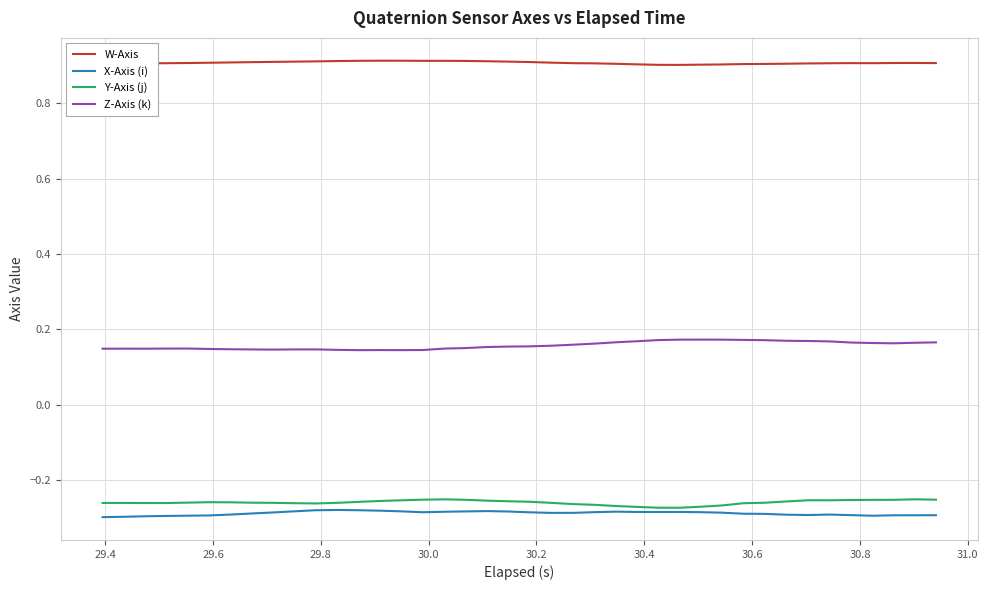

True or false: Z-Axis (k) and W-Axis intersect in this chart.

False